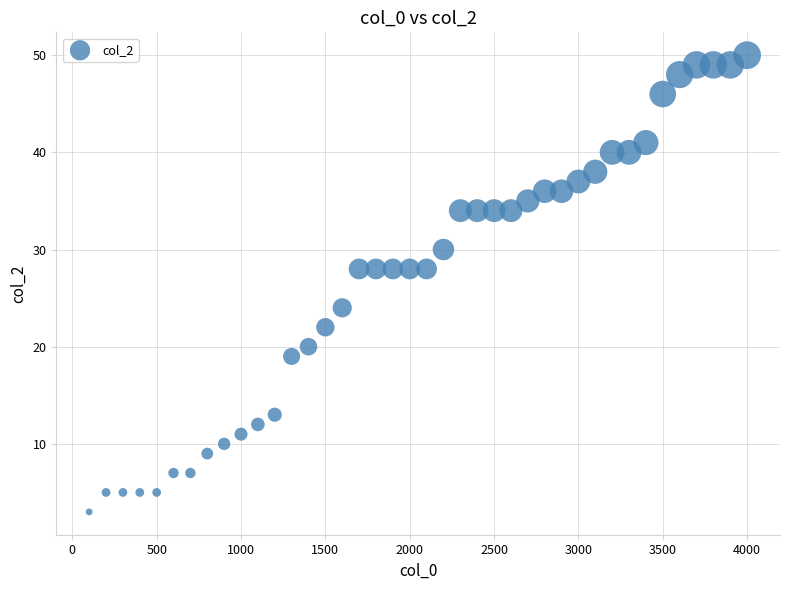

What is the range of Y values (max minus min)?

47